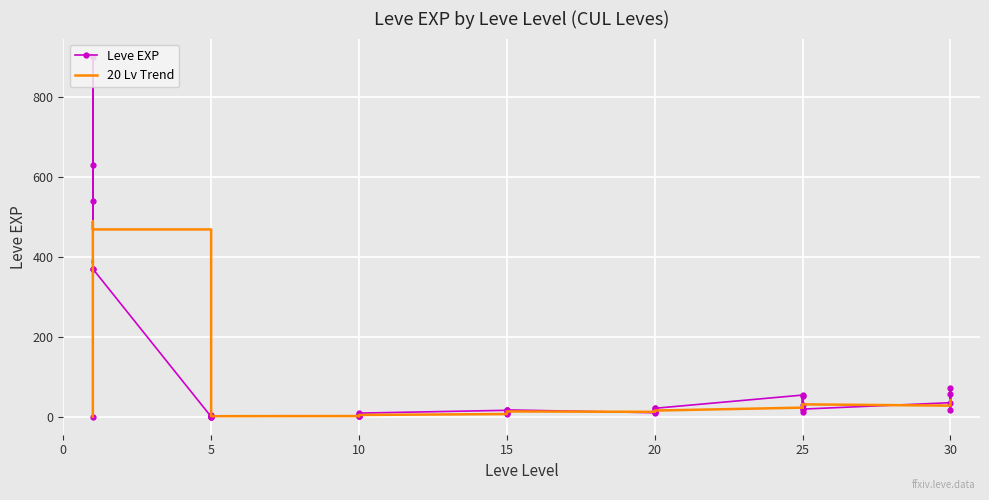

Is it true that 20 Lv Trend equals 82.0 at 5?

False